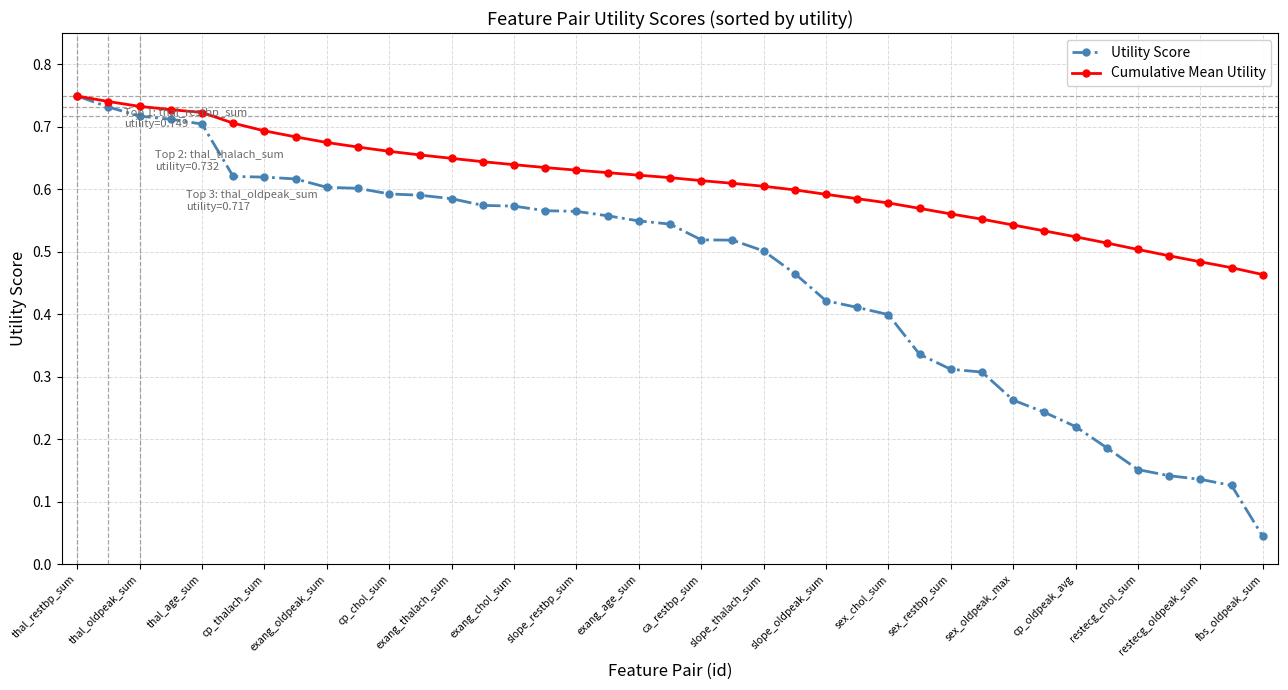

At how many categories does at least one series exceed 0?

39